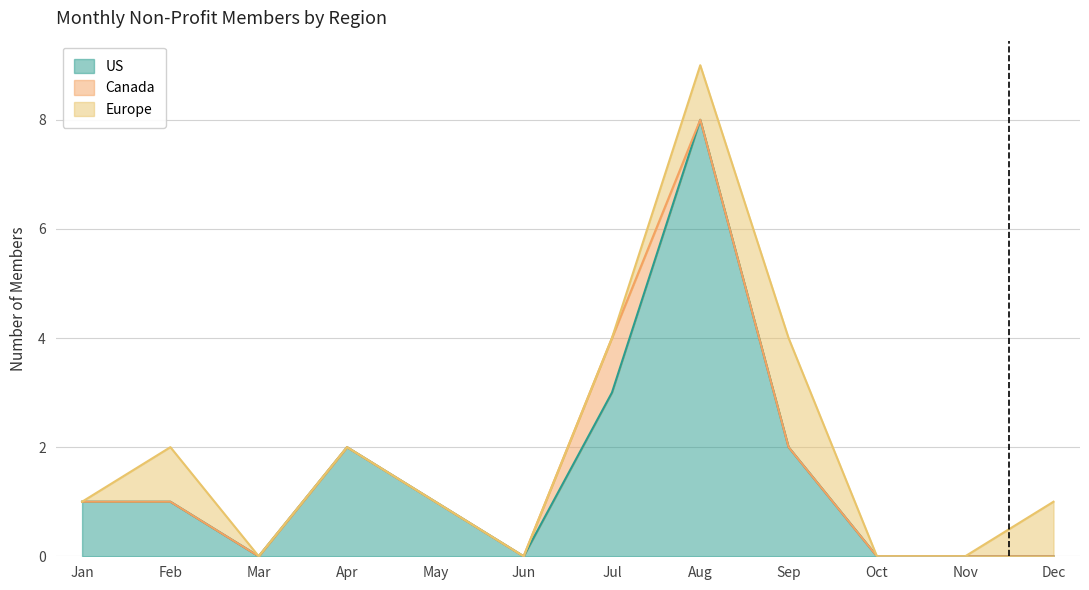

Reading right to left, what are all the values shown in this chart?

US: 0	0	0	2	8	3	0	1	2	0	1	1
Canada: 0	0	0	0	0	1	0	0	0	0	0	0
Europe: 1	0	0	2	1	0	0	0	0	0	1	0